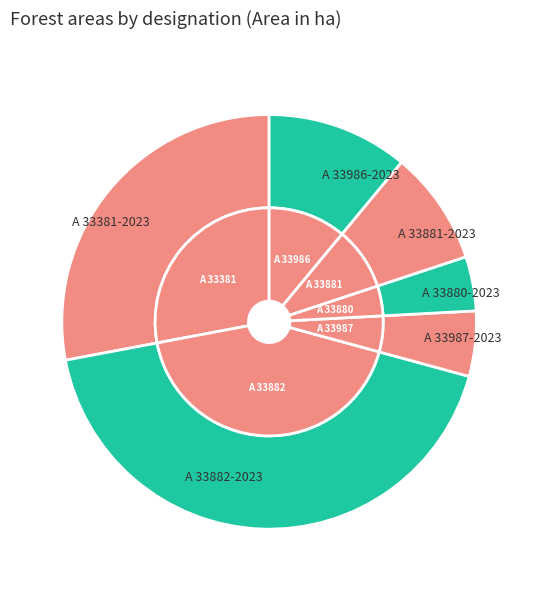

Rank the categories by value from highest to lowest.

A 33882-2023, A 33381-2023, A 33986-2023, A 33881-2023, A 33987-2023, A 33880-2023